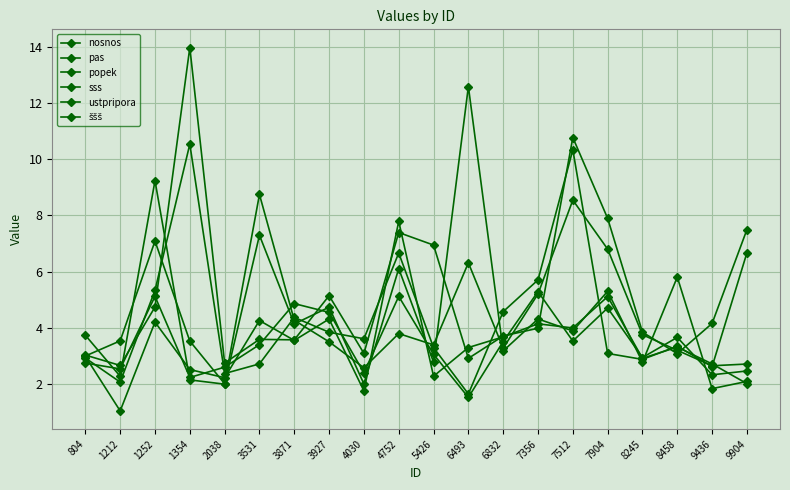

What is the value of the ustpripora point at the 6th from the left?

3.4